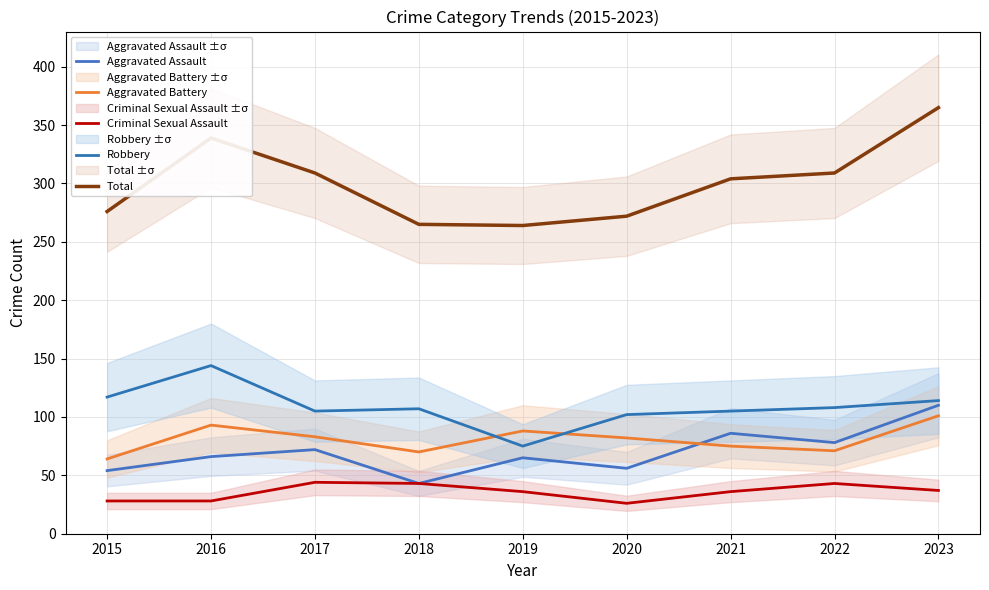

Which series changed the most between 2016 and 2022?

Robbery